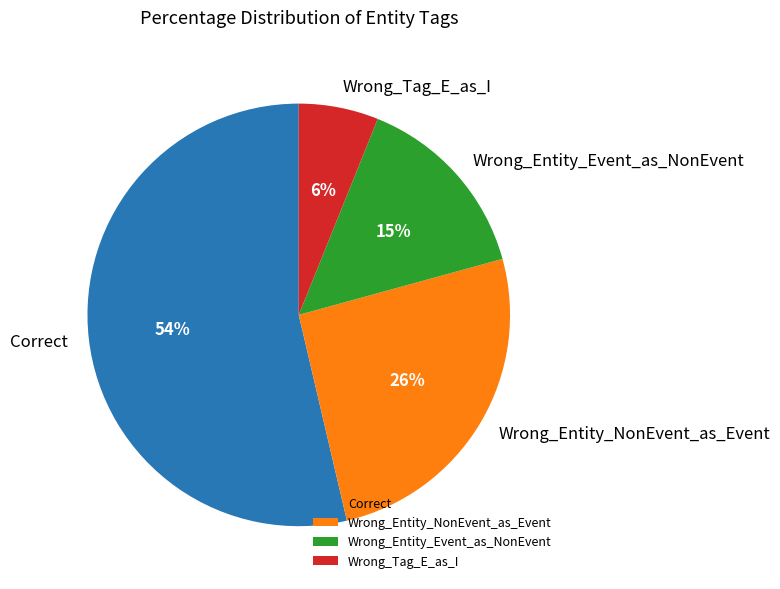

To the nearest percent, what is the average slice percentage?

25%